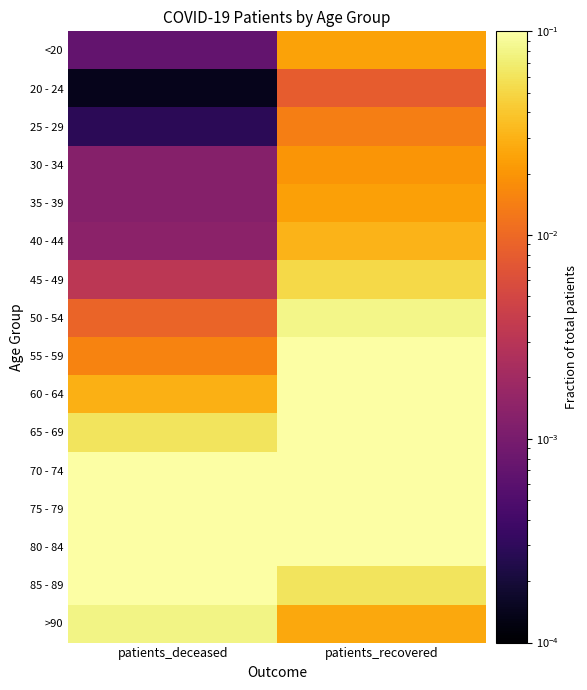

At patients_recovered, list the series in order from smallest to largest.

20 - 24, 25 - 29, 30 - 34, 35 - 39, <20, >90, 40 - 44, 45 - 49, 85 - 89, 50 - 54, 80 - 84, 55 - 59, 65 - 69, 60 - 64, 75 - 79, 70 - 74